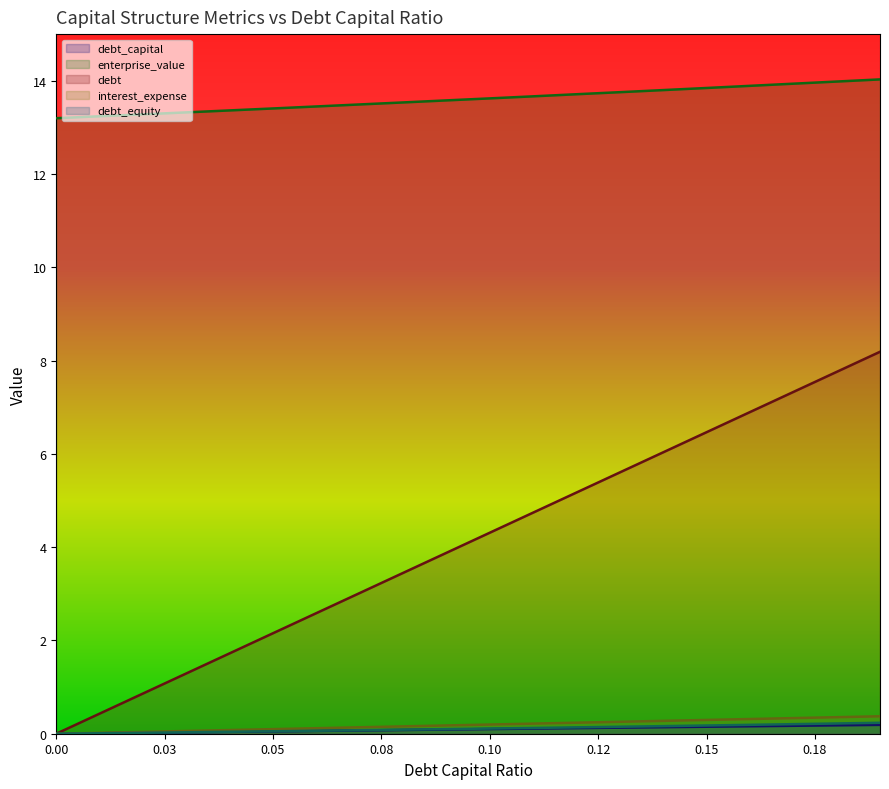

The value of interest_expense at 0.01 is 0.0. True or false?

True